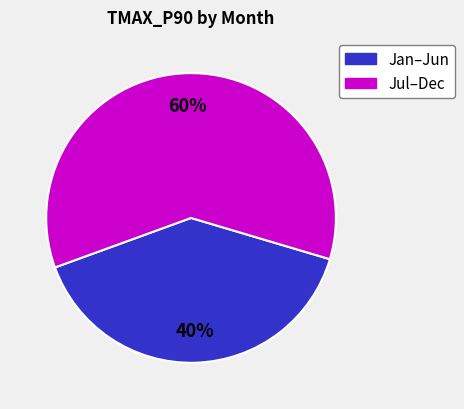

How many slices are in this pie chart?

2